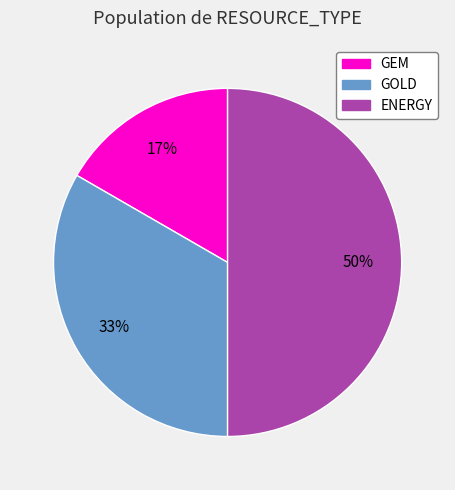

Rank the categories by value from lowest to highest.

GEM, GOLD, ENERGY